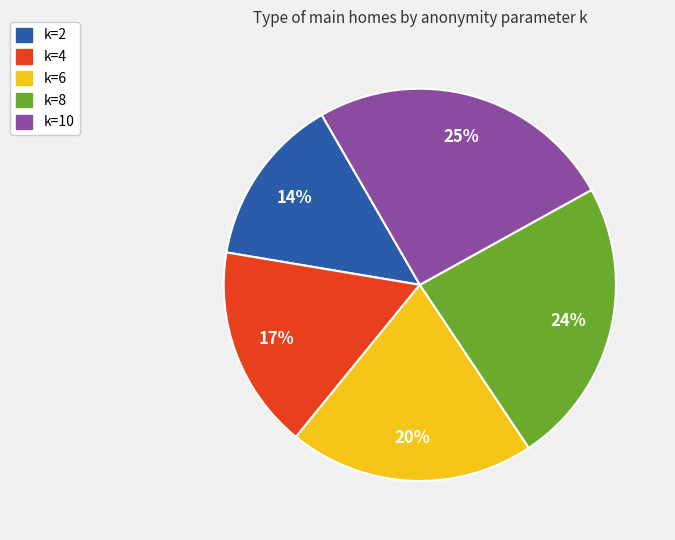

How many slices are in this pie chart?

5